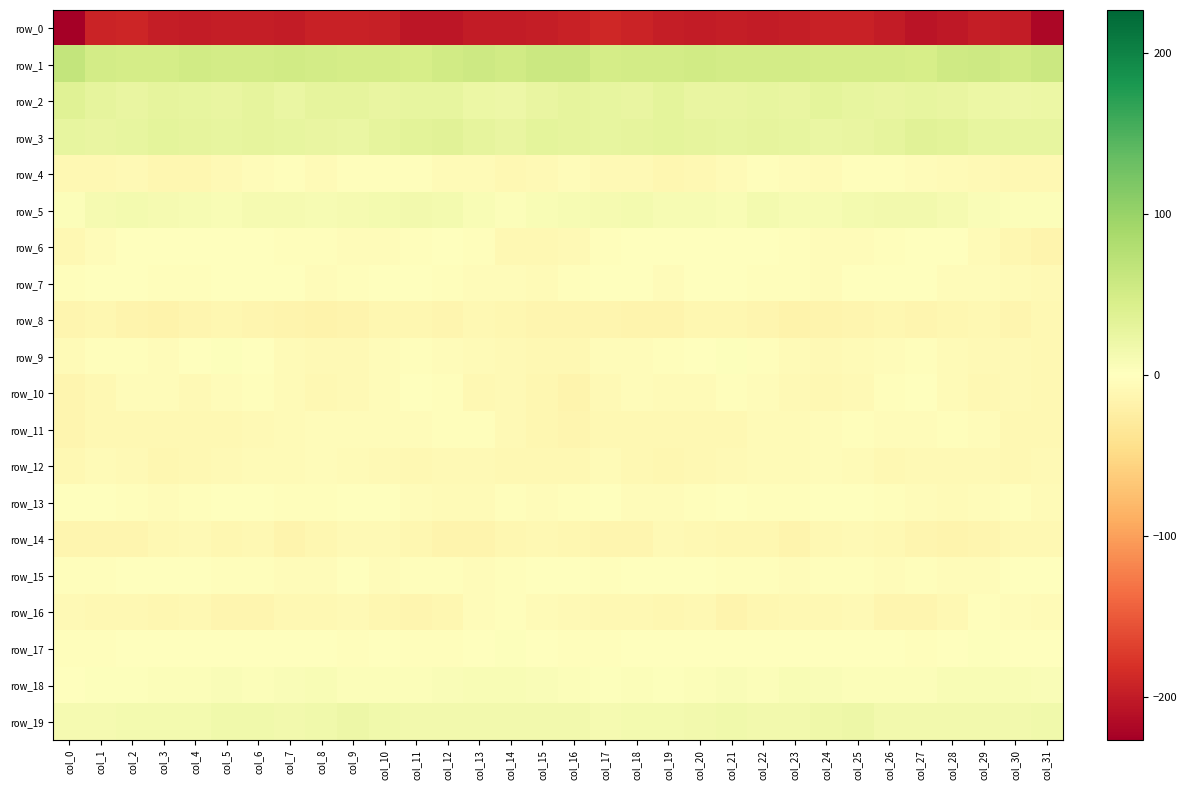

Is it true that row_15 equals -3.3 at col_0?

True